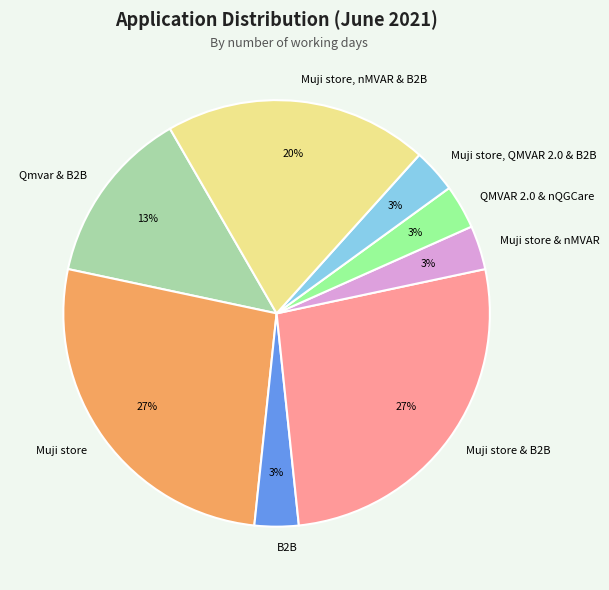

To the nearest percent, what is the average slice percentage?

12%